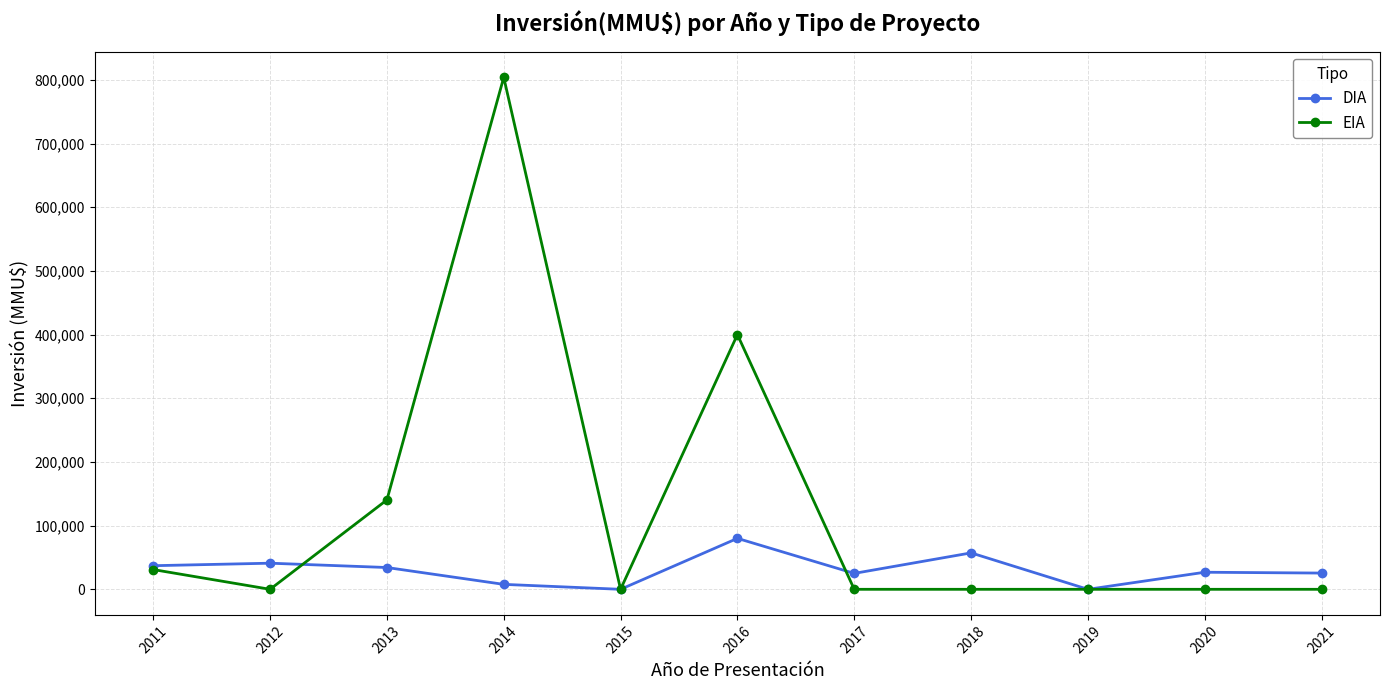

What is the average value of the EIA series?

125036